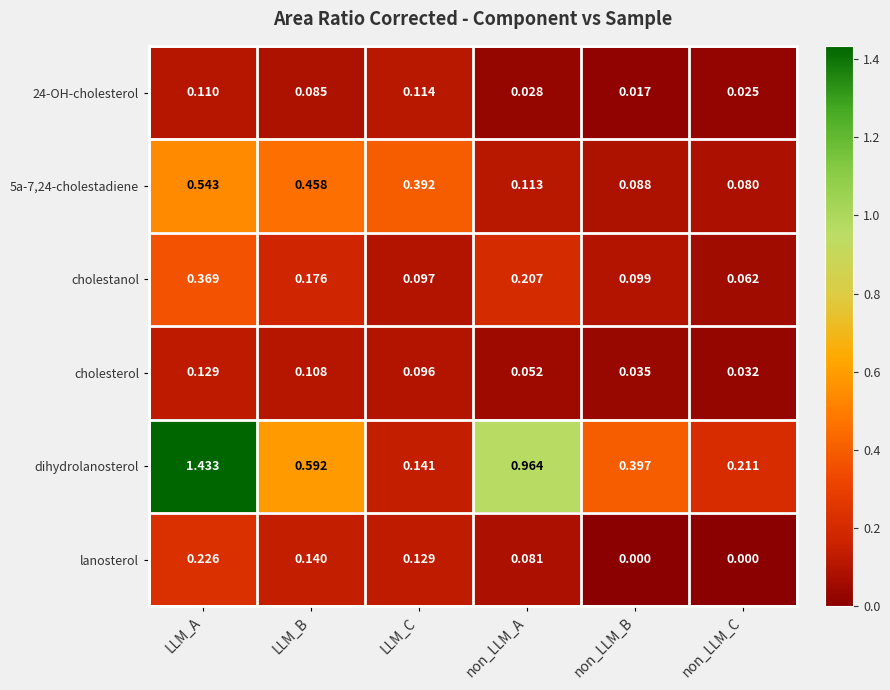

At how many categories does at least one series exceed 1?

1